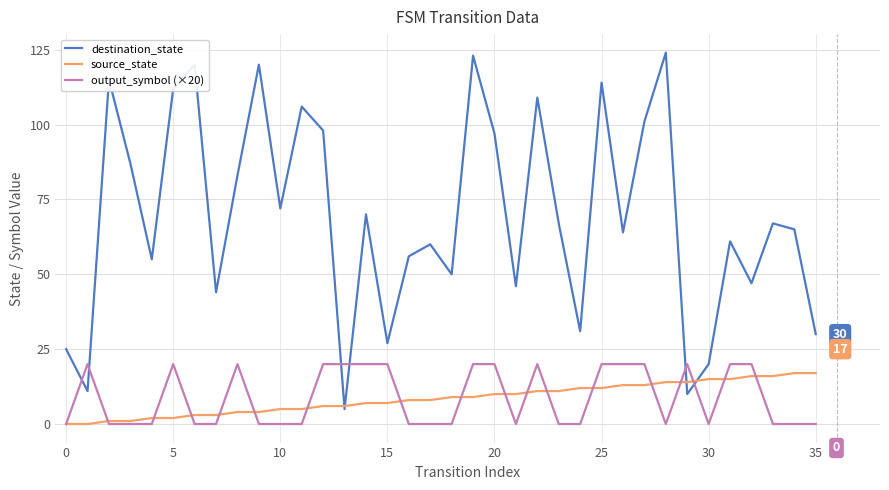

Which series has the widest spread of values?

destination_state